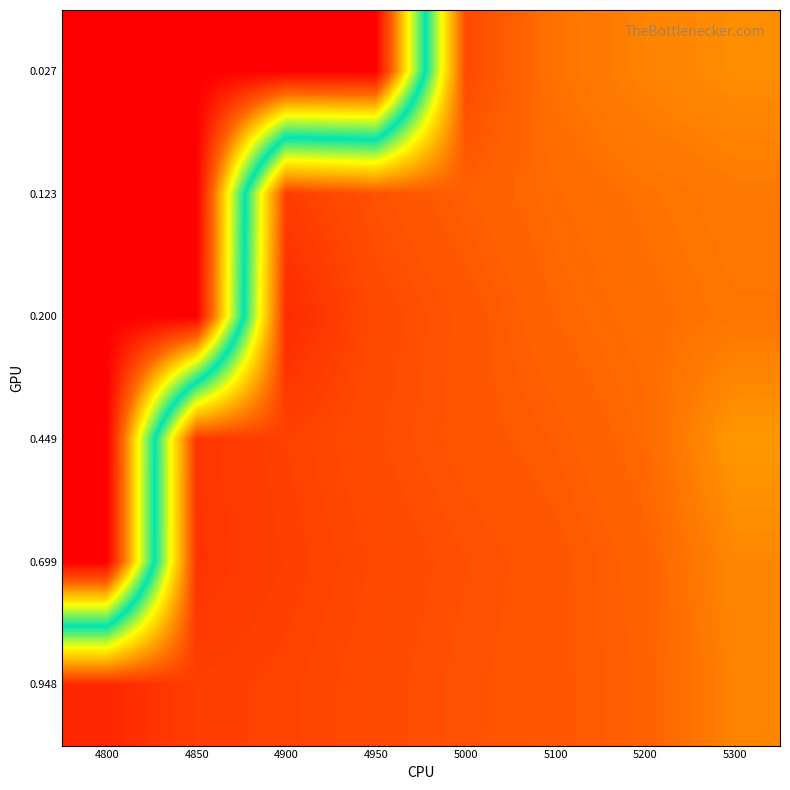

How many distinct data groups are displayed?

6